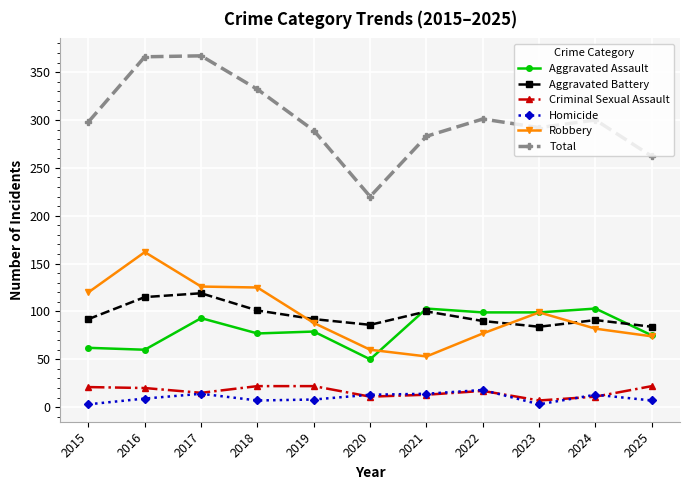

What is the total value across all series at 2021?

566